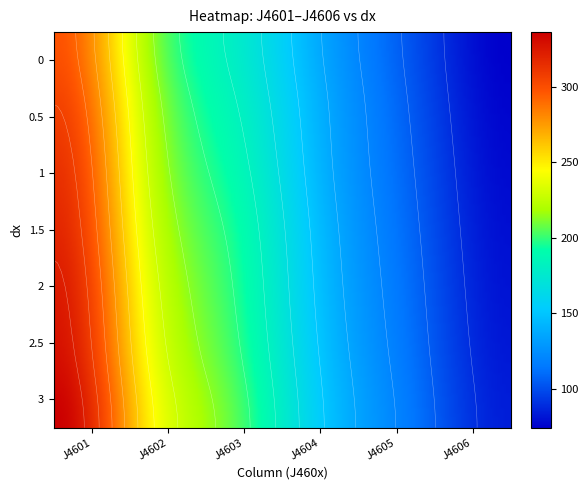

True or false: 1.5 has a value of 192.8 at 2.

True